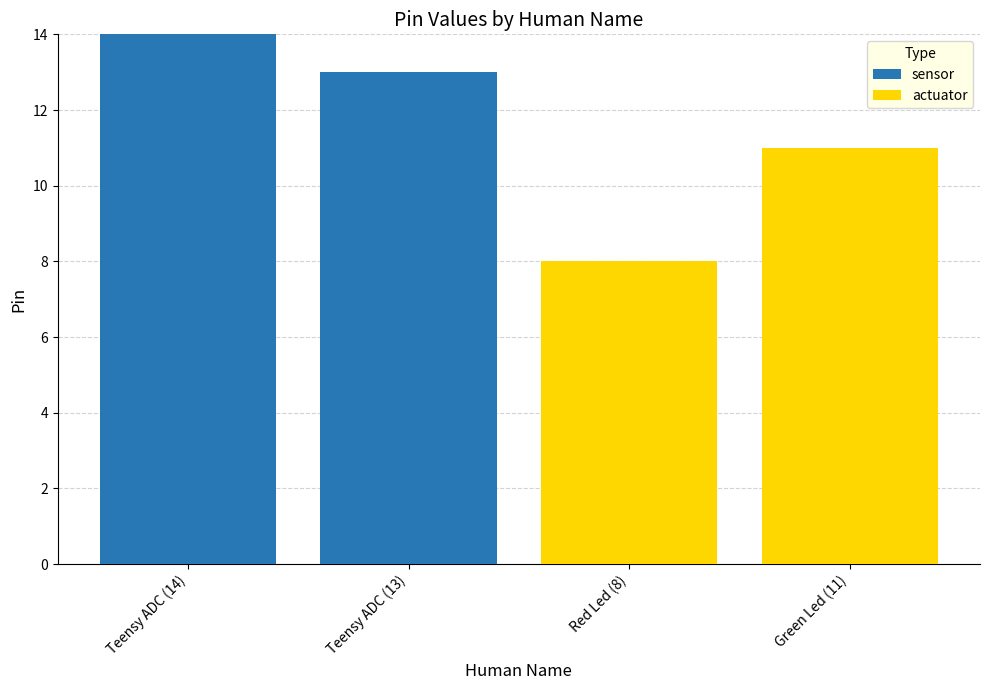

What is the sum of all sensor values?

27